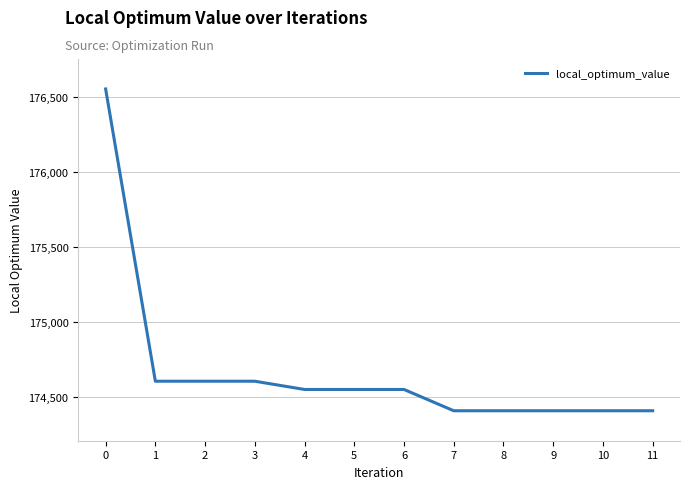

The value at 7 is 237951. True or false?

False